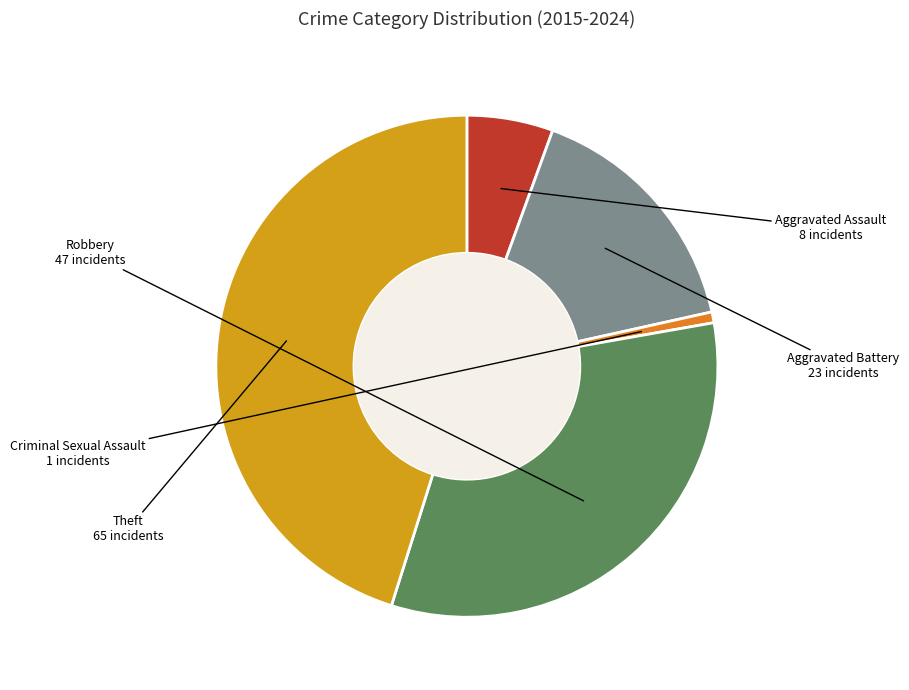

Approximately how many times larger is the value at Aggravated Assault compared to Theft?

0.1